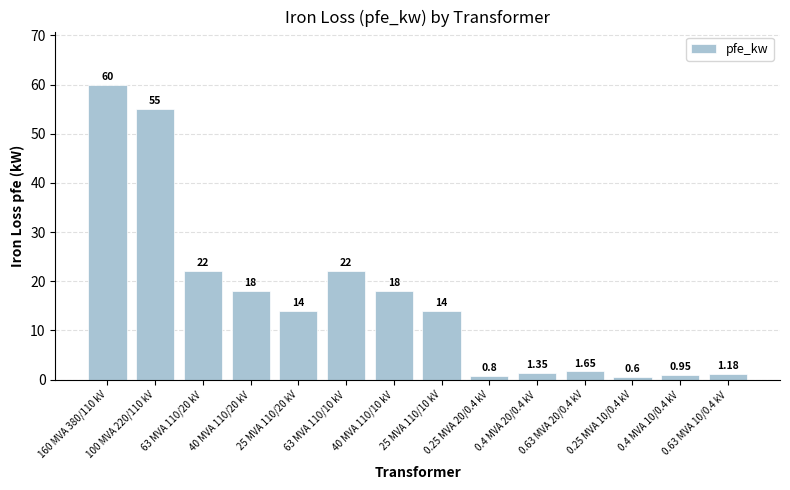

What is the average value?

16.4